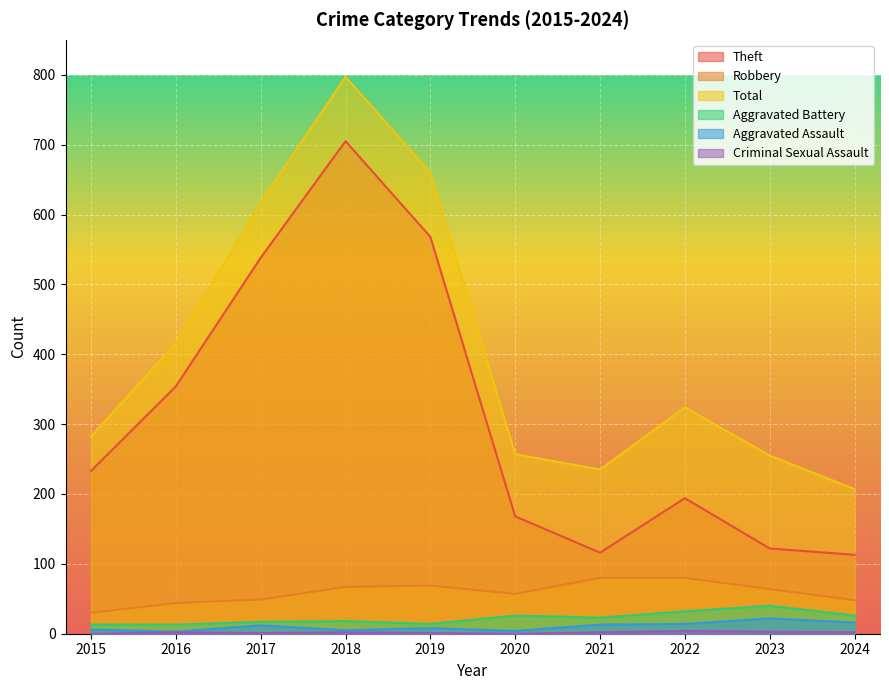

What are all the series names shown in the legend?

Theft, Robbery, Total, Aggravated Battery, Aggravated Assault, Criminal Sexual Assault